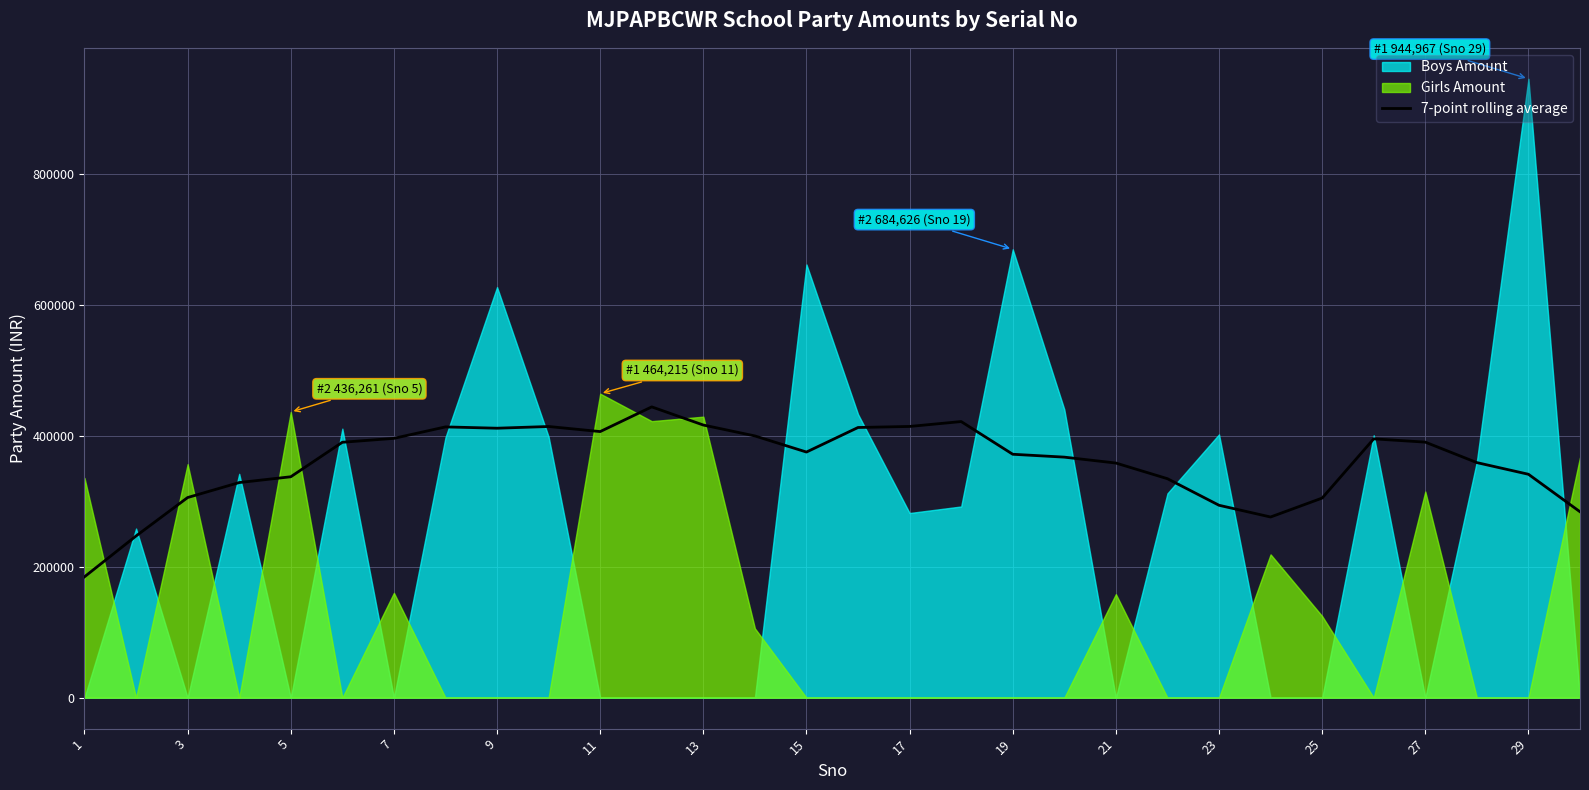

What is the highest value of the 7-point rolling average series?

444010.9